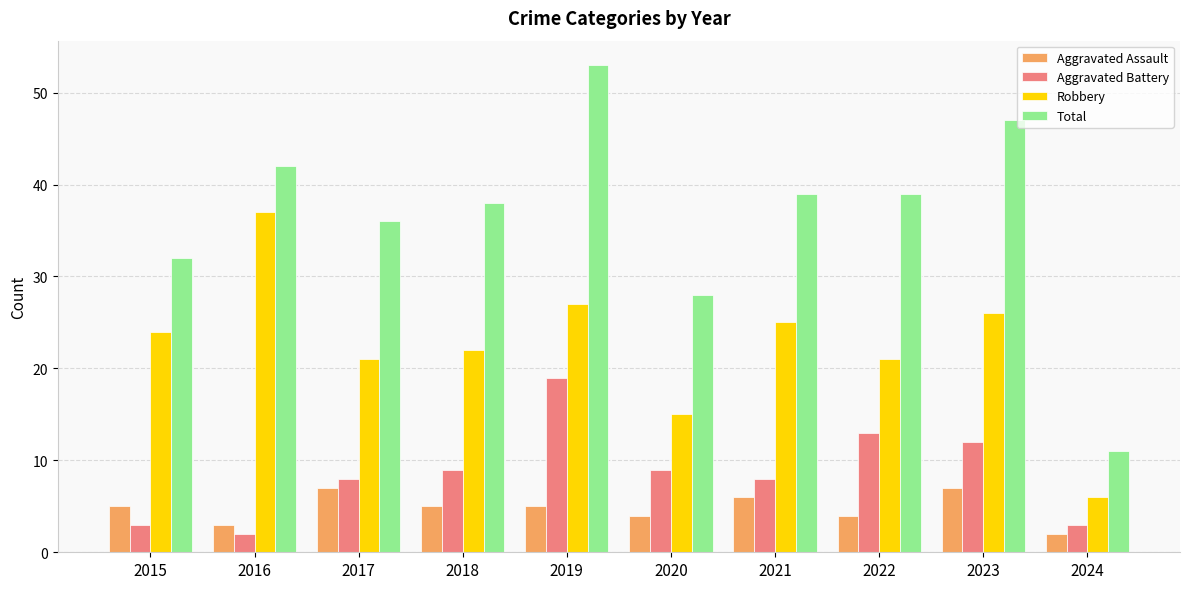

At which category is the sum across all series the highest?

2019